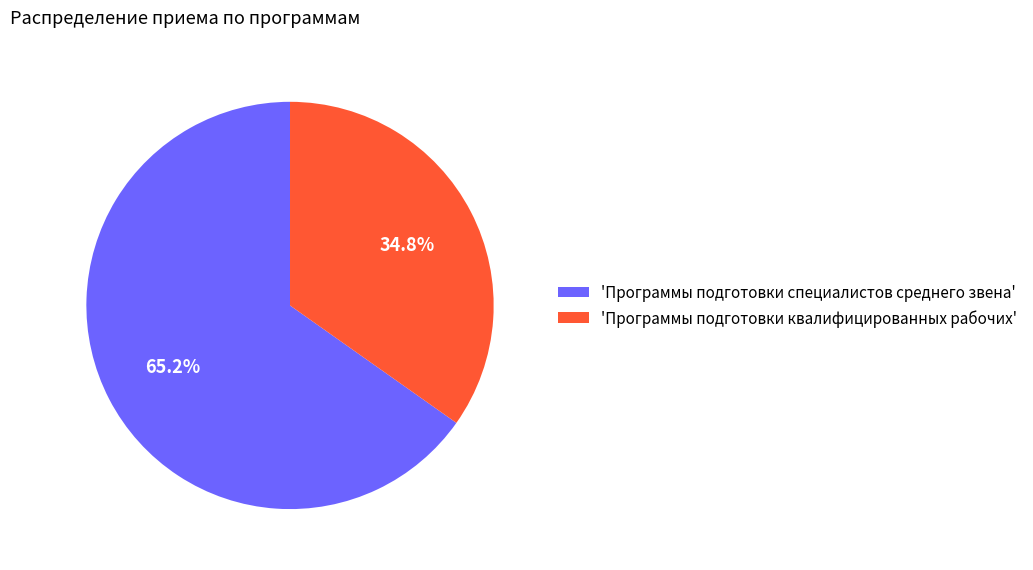

What is the total percentage of 'Программы подготовки квалифицированных рабочих' and 'Программы подготовки специалистов среднего звена'?

100.0%